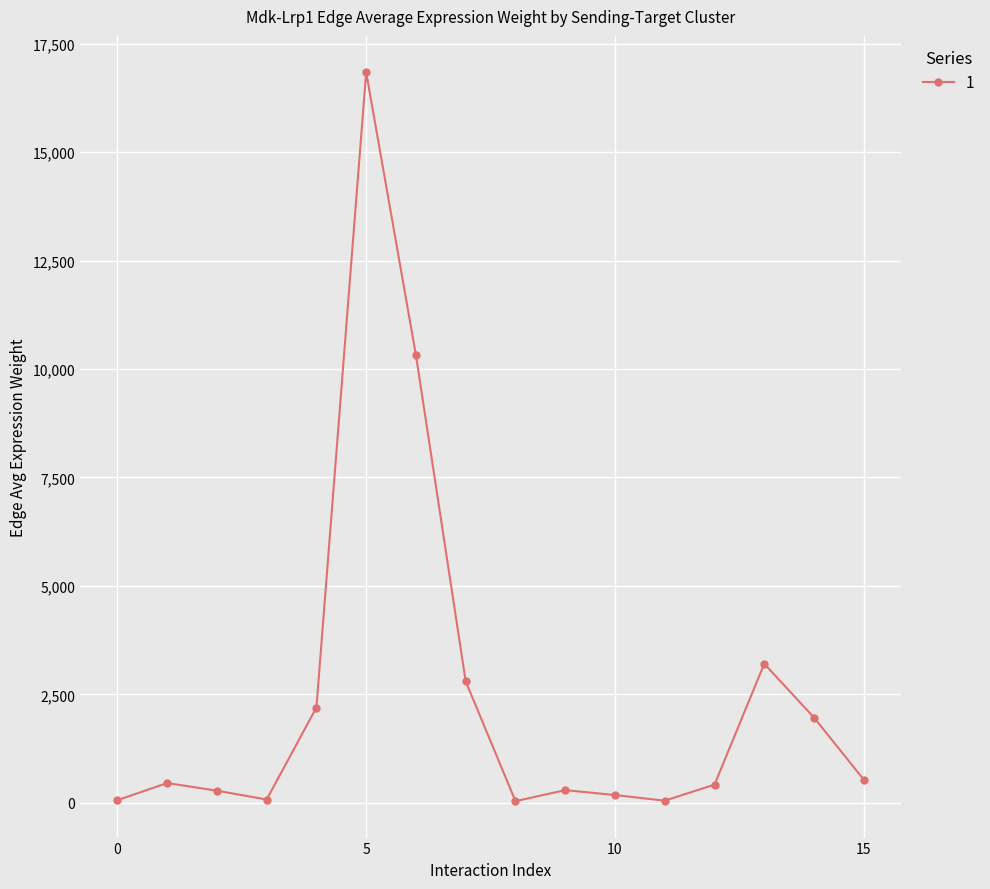

Does the chart have visible grid lines?

Yes